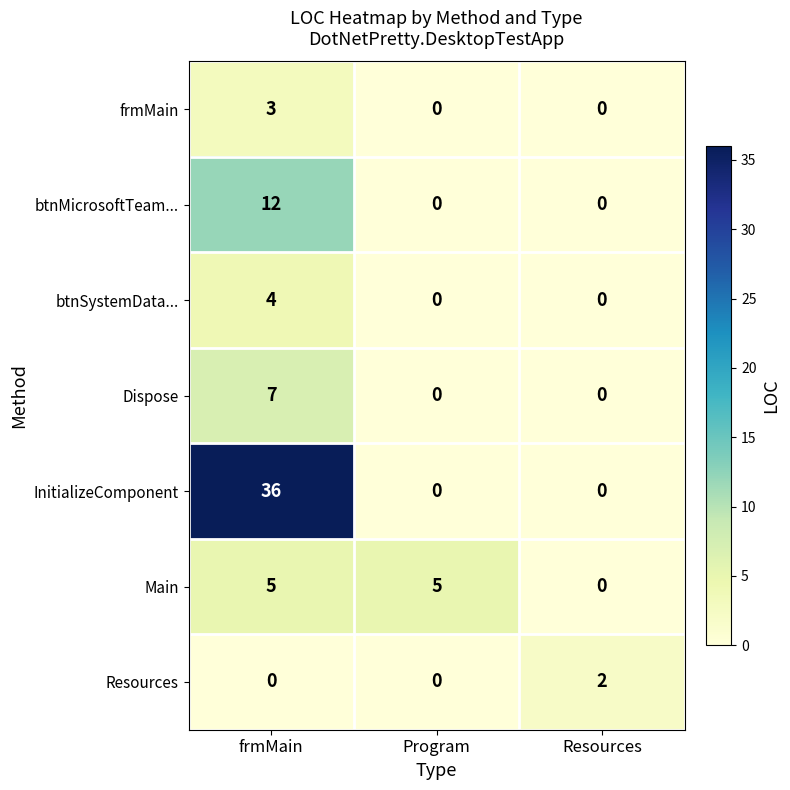

What is the total value across all series at frmMain?

67